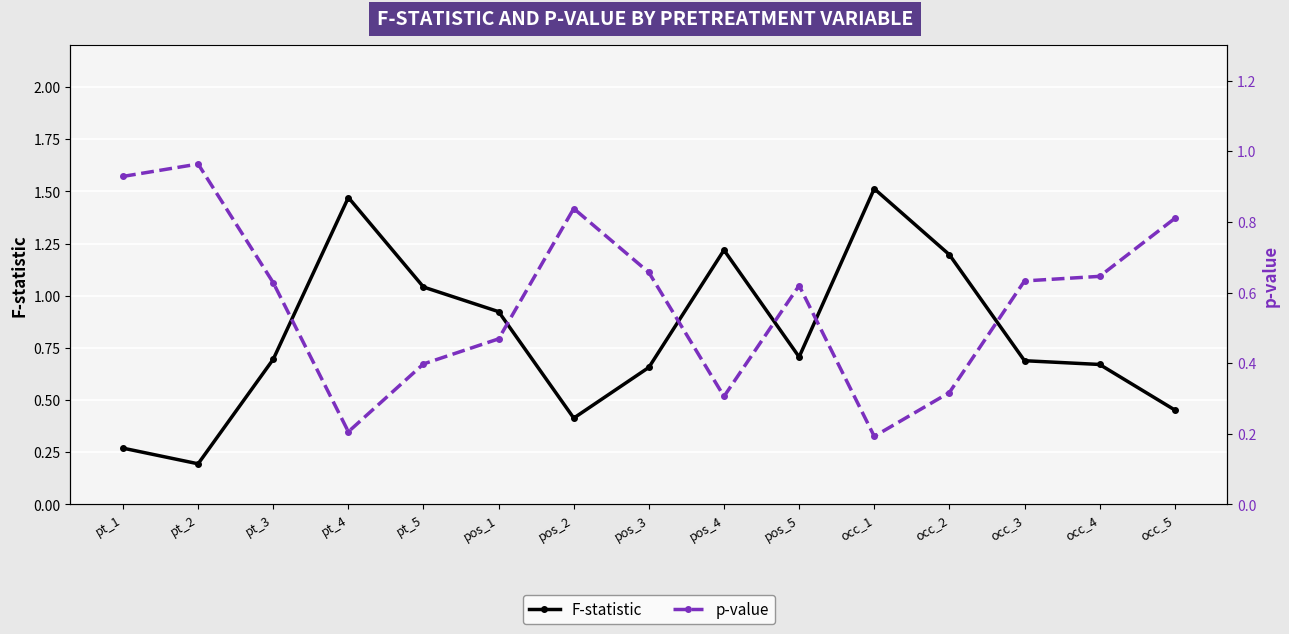

Reading left to right, extract all data points from this chart.

F-statistic: pt_1=0.3	pt_2=0.2	pt_3=0.7	pt_4=1.5	pt_5=1.0	pos_1=0.9	pos_2=0.4	pos_3=0.7	pos_4=1.2	pos_5=0.7	occ_1=1.5	occ_2=1.2	occ_3=0.7	occ_4=0.7	occ_5=0.5
p-value: pt_1=0.9	pt_2=1.0	pt_3=0.6	pt_4=0.2	pt_5=0.4	pos_1=0.5	pos_2=0.8	pos_3=0.7	pos_4=0.3	pos_5=0.6	occ_1=0.2	occ_2=0.3	occ_3=0.6	occ_4=0.6	occ_5=0.8